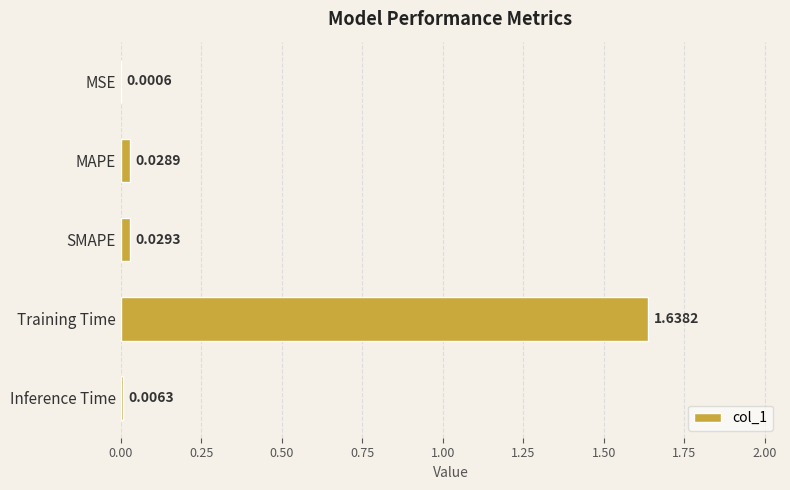

Between Training Time and MAPE, which is larger?

Training Time